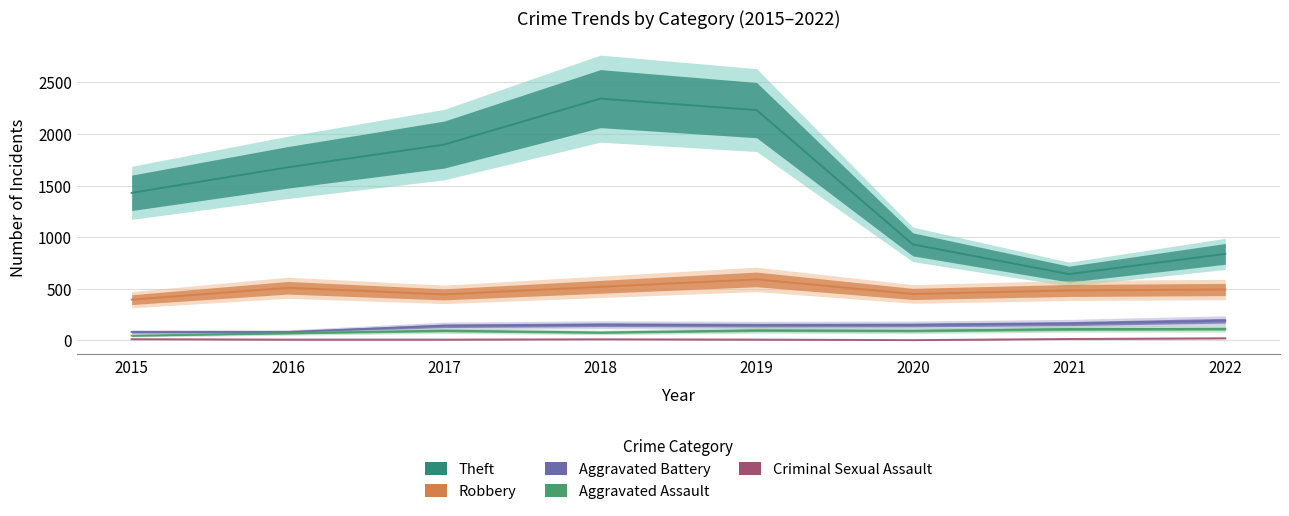

Is the value of Criminal Sexual Assault at 2016 greater than the value of Aggravated Battery at 2016?

No